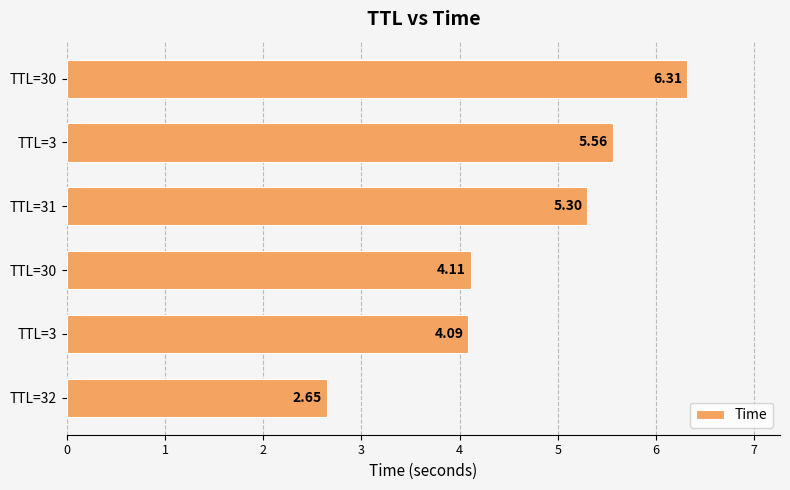

List the labels in order of value, largest first.

TTL=30, TTL=3, TTL=31, TTL=30, TTL=3, TTL=32